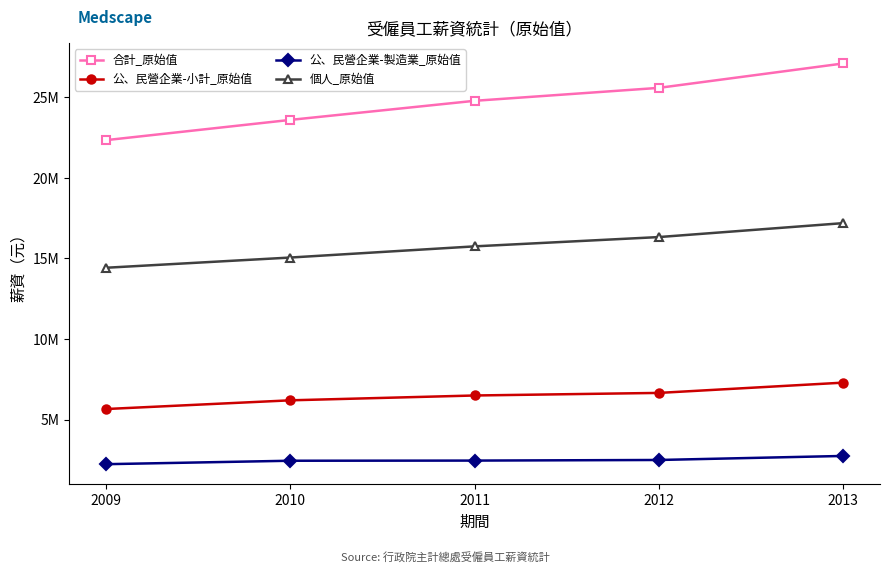

The 個人_原始值 series shows 19876499 at 2010. True or false?

False